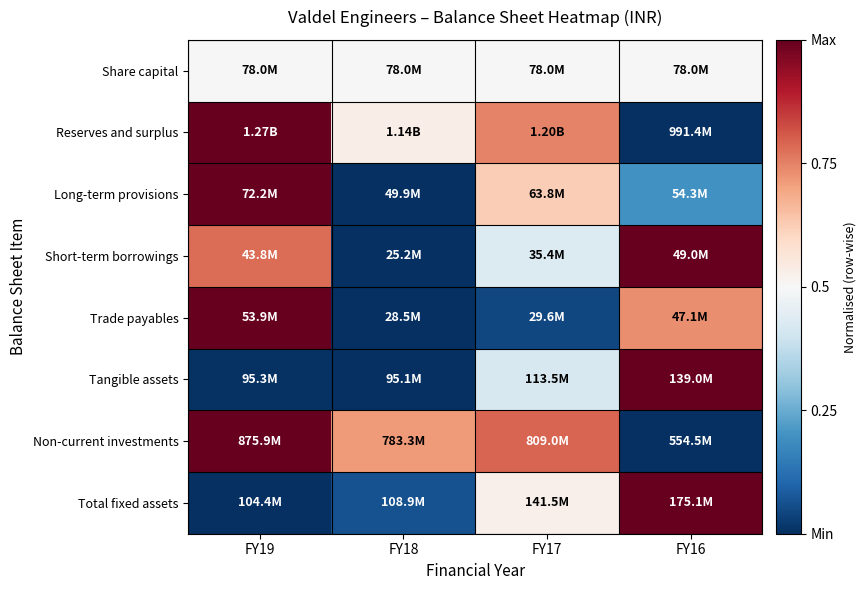

Reading right to left, what are all the values shown in this chart?

Share capital: FY16=0.5	FY17=0.5	FY18=0.5	FY19=0.5
Reserves and surplus: FY16=0.0	FY17=0.7	FY18=0.5	FY19=1.0
Long-term provisions: FY16=0.2	FY17=0.6	FY18=0.0	FY19=1.0
Short-term borrowings: FY16=1.0	FY17=0.4	FY18=0.0	FY19=0.8
Trade payables: FY16=0.7	FY17=0.0	FY18=0.0	FY19=1.0
Tangible assets: FY16=1.0	FY17=0.4	FY18=0.0	FY19=0.0
Non-current investments: FY16=0.0	FY17=0.8	FY18=0.7	FY19=1.0
Total fixed assets: FY16=1.0	FY17=0.5	FY18=0.1	FY19=0.0